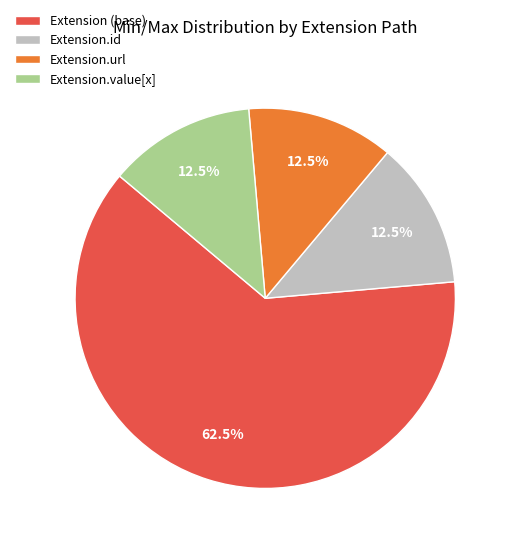

Is there a majority slice in this chart?

Yes